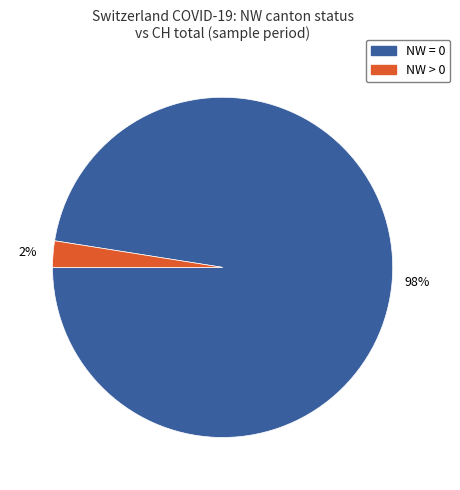

To the nearest percent, what is the average slice percentage?

50%